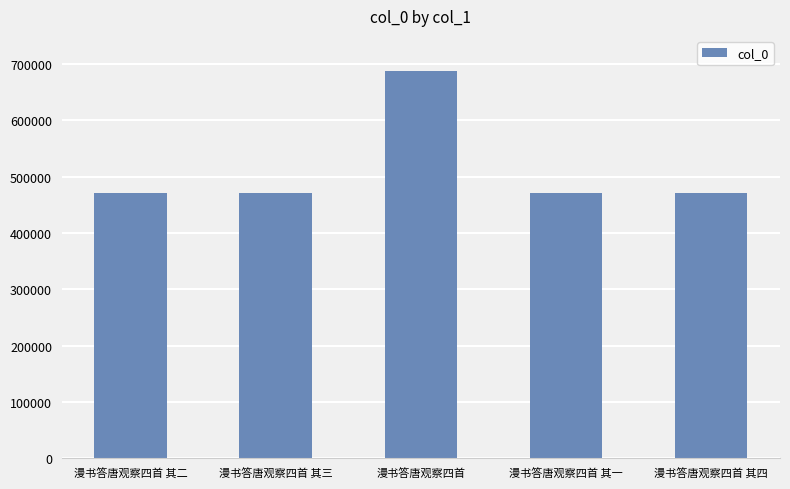

What is the smallest value displayed?

471522